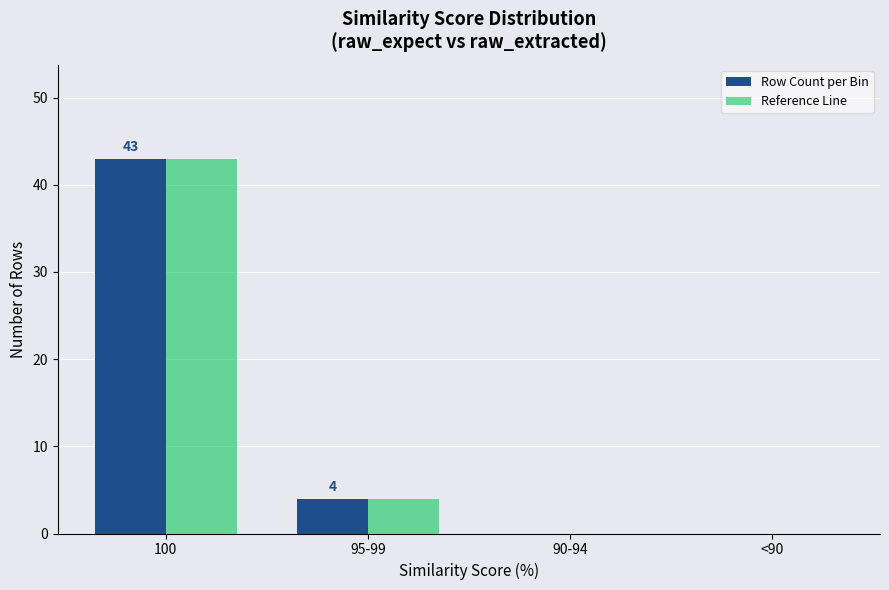

Are the bars horizontal?

No